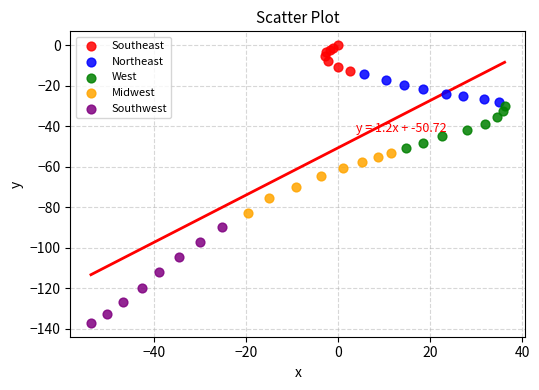

Which series has the widest spread of Y values?

Southwest